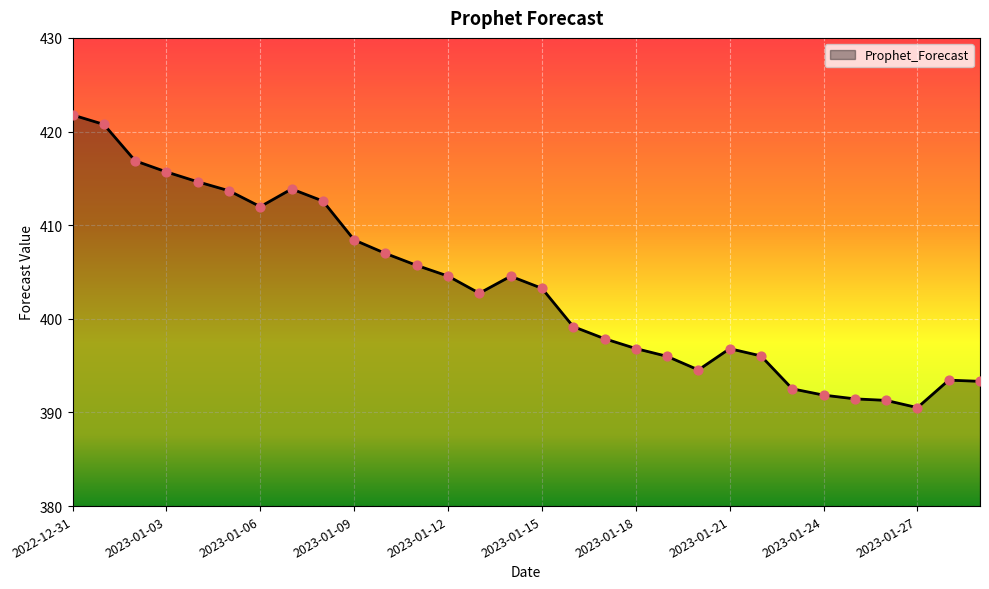

What is the smallest value displayed?

390.5